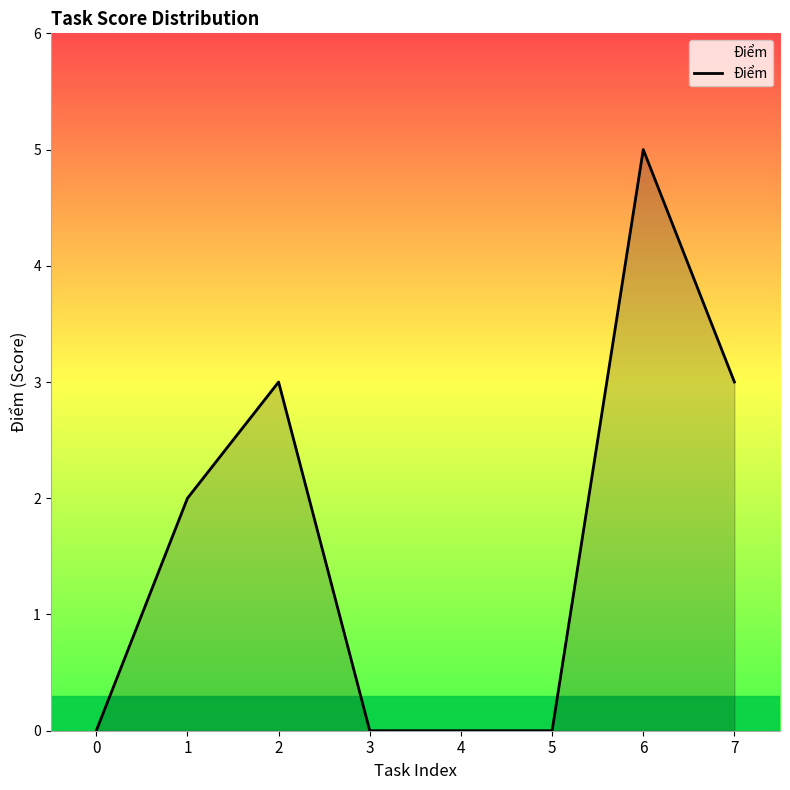

Reading left to right, what are all the values shown in this chart?

0=0	1=2	2=3	3=0	4=0	5=0	6=5	7=3